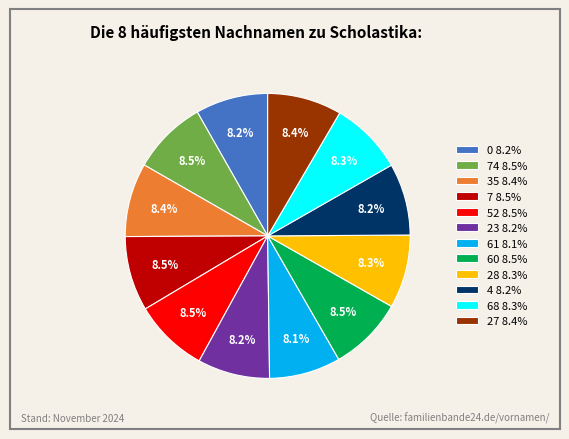

What percentage is NOT represented by 61 8.1%?

91.9%